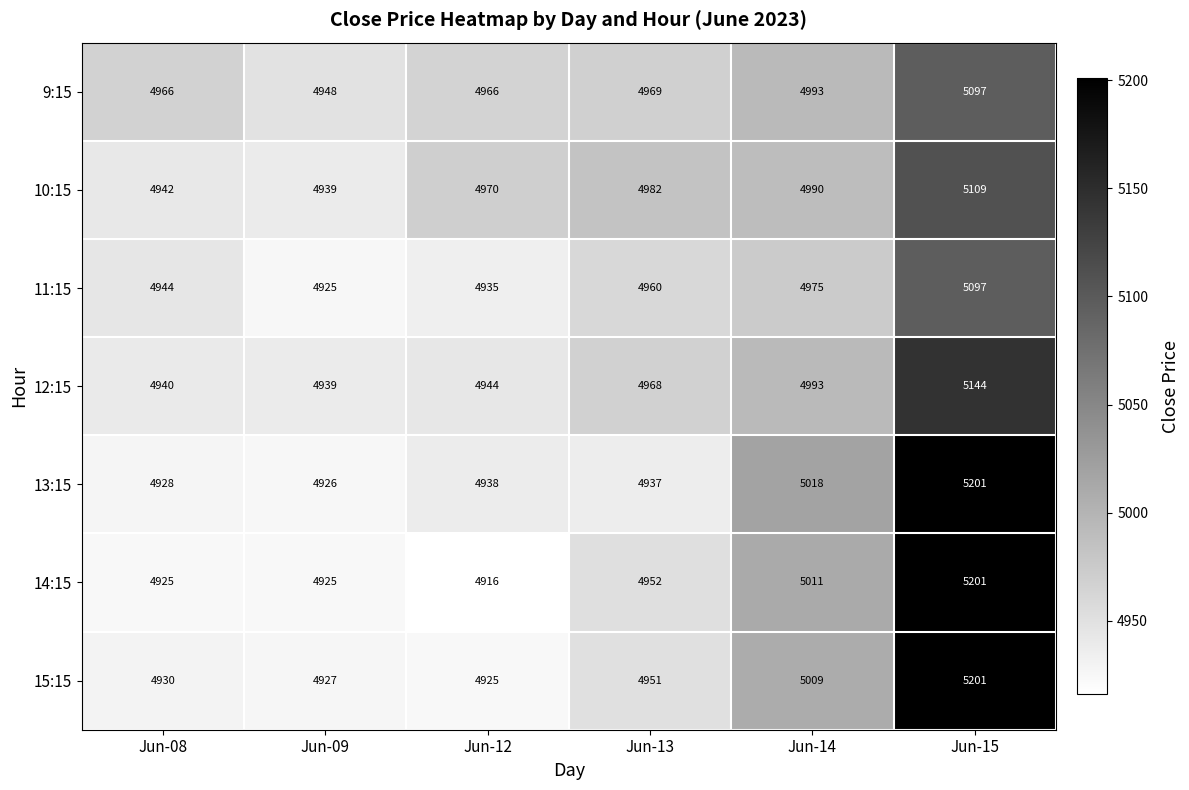

Which series has the largest total across all categories?

13:15